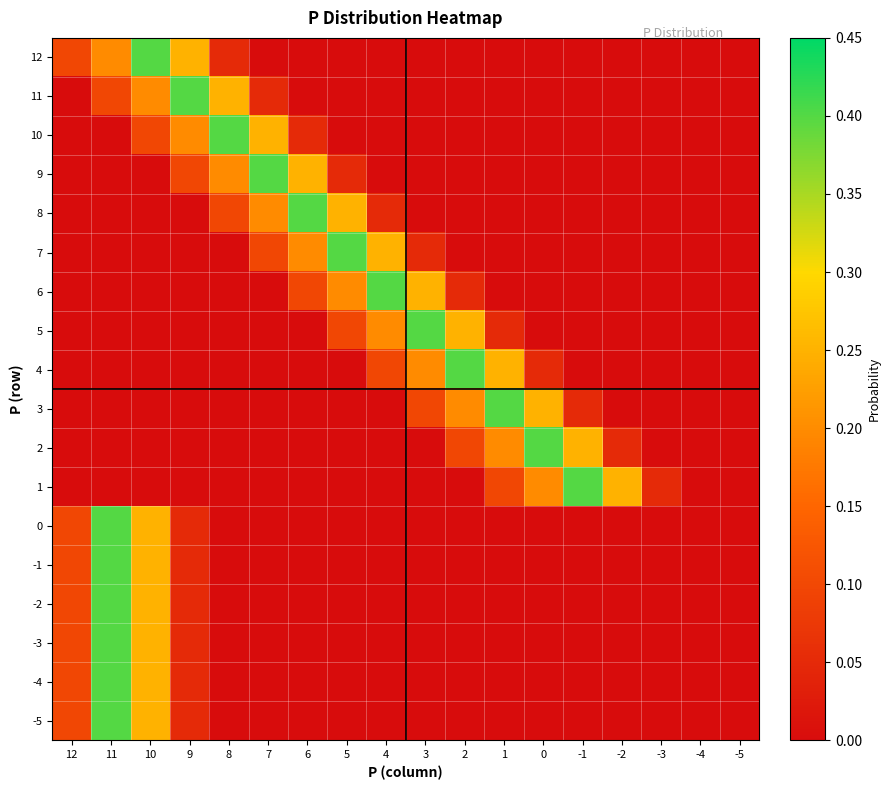

Rank the series at 2 from lowest to highest value.

12, 11, 10, 9, 8, 7, 1, 0, -1, -2, -3, -4, -5, 6, 2, 3, 5, 4